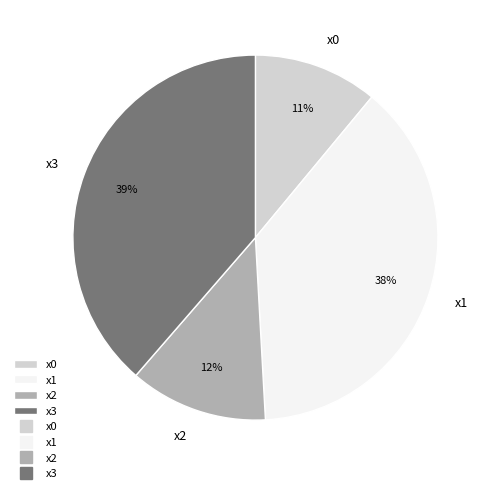

Approximately how many times larger is the value at x3 compared to x0?

3.5